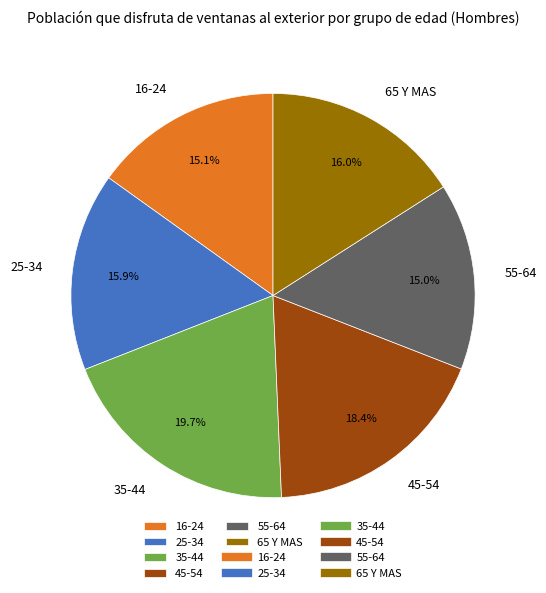

Between 45-54 and 65 Y MAS, which is larger?

45-54